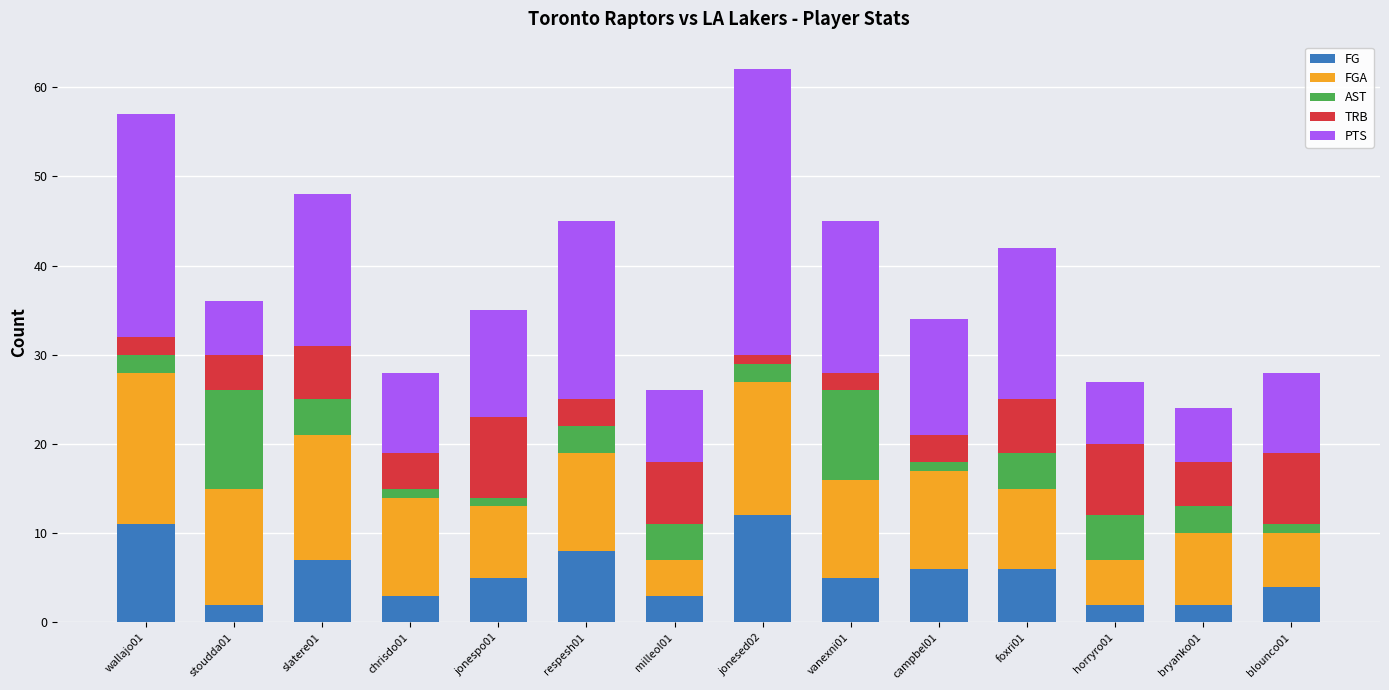

What is the difference between the maximum and minimum values in the FG series?

10